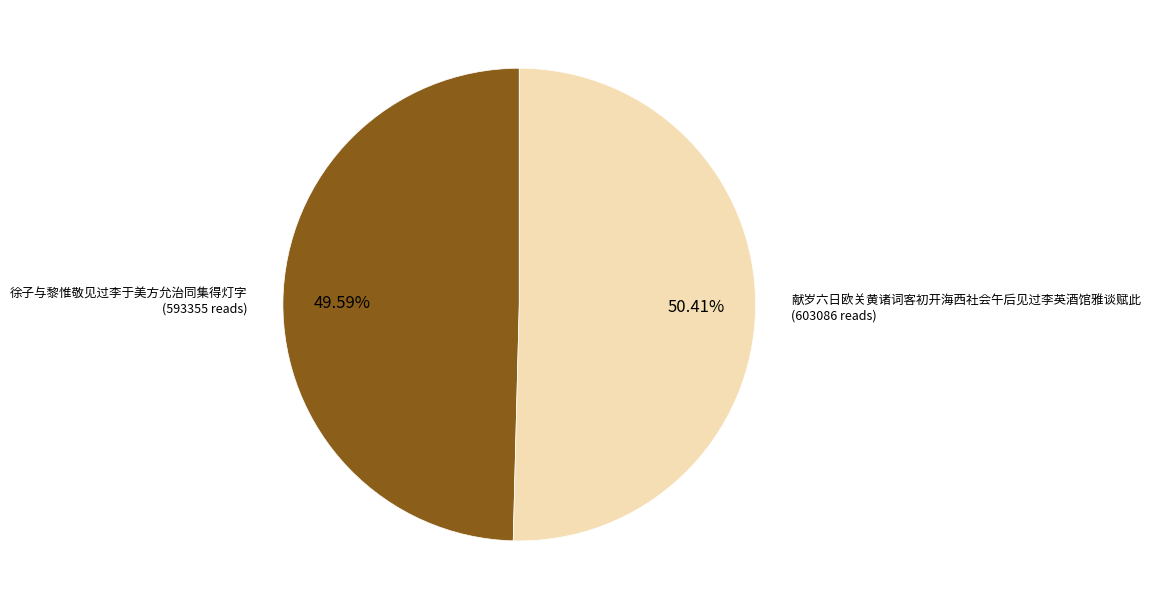

What is the largest slice in the pie chart?

献岁六日欧关黄诸词客初开海西社会午后见过李英酒馆雅谈赋此